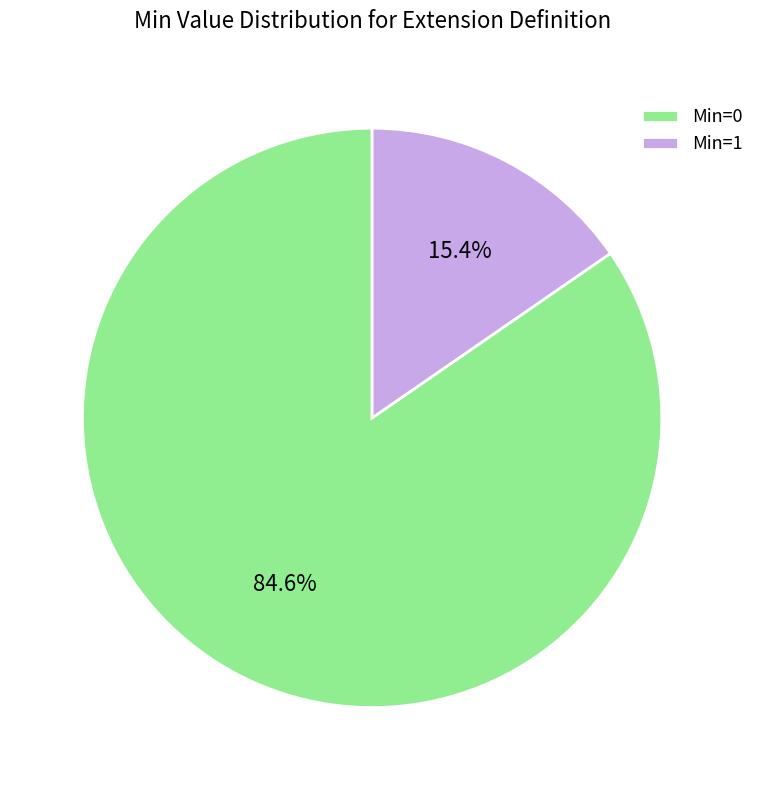

Which category has the biggest portion of the pie?

Min=0